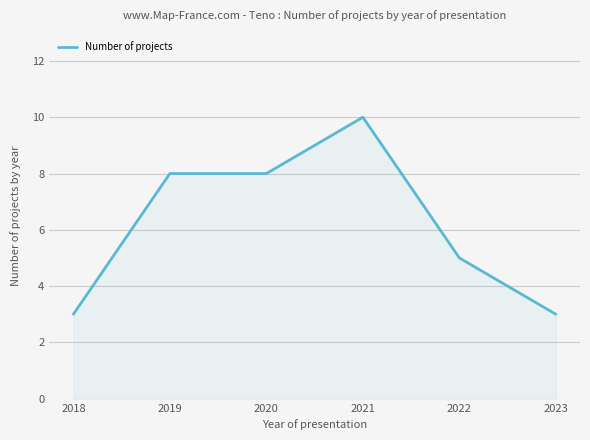

Does the chart display data point markers on the line(s)?

No